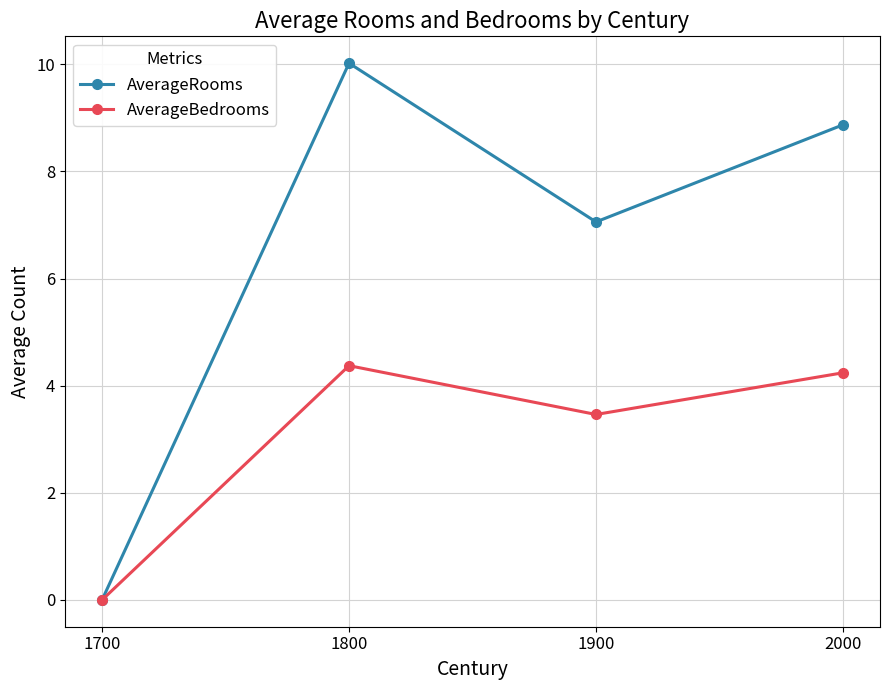

Which series has the widest spread of values?

AverageRooms